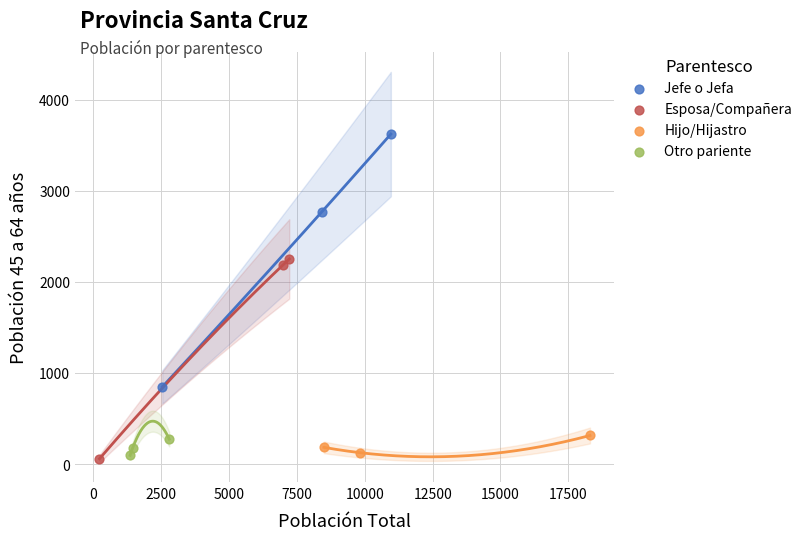

What are all the series names shown in the legend?

Jefe o Jefa, Esposa/Compañera, Hijo/Hijastro, Otro pariente